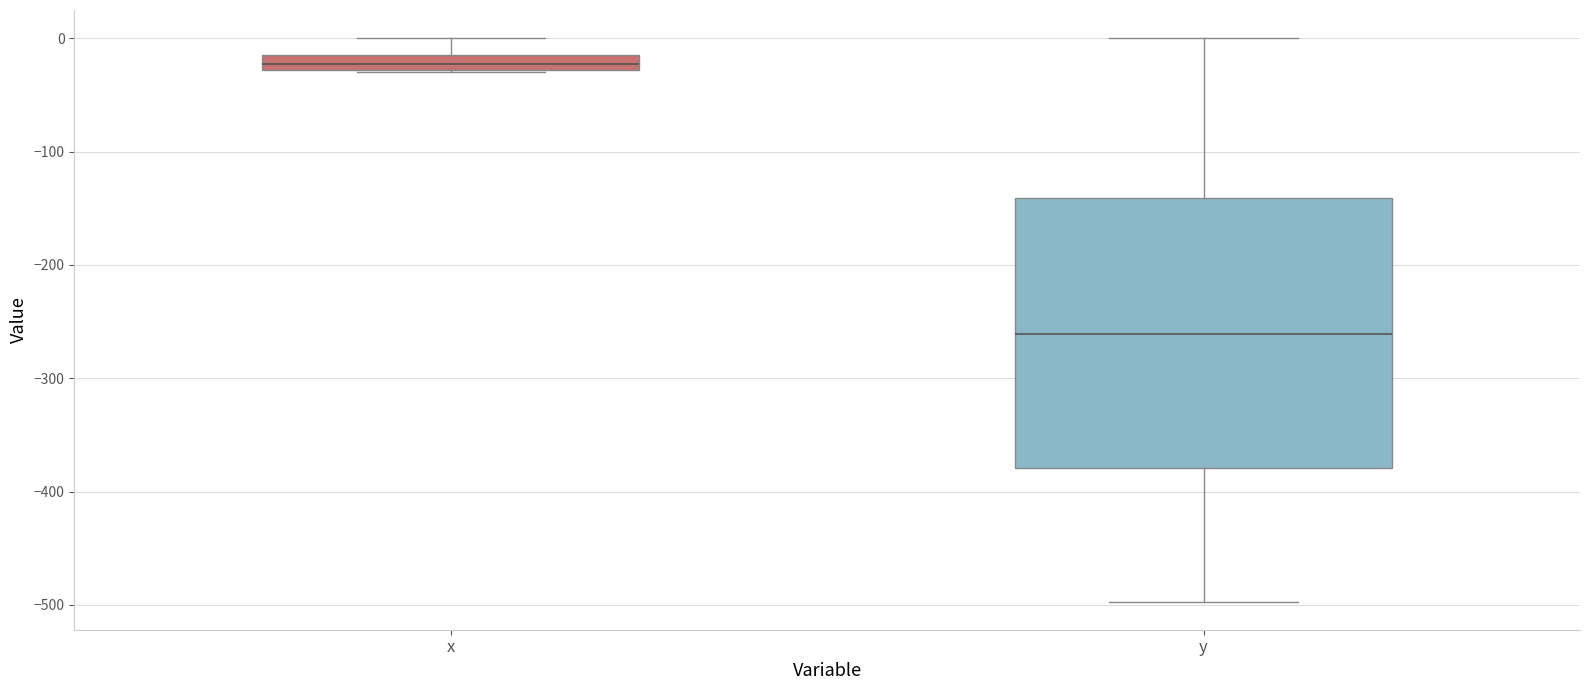

Which box's median line is the highest?

x